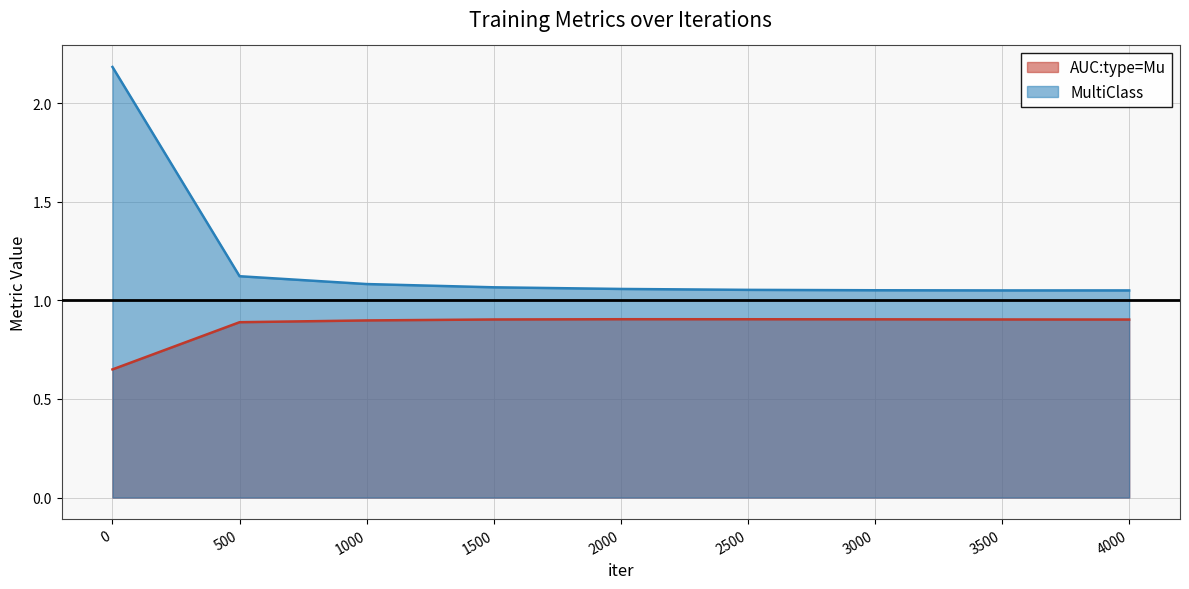

Where is the first local maximum for AUC:type=Mu?

2000